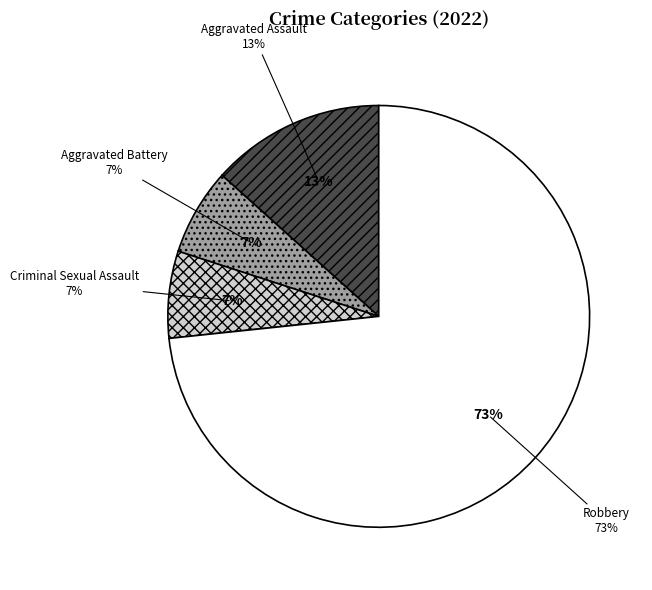

Which has a higher value, Robbery or Aggravated Assault?

Robbery